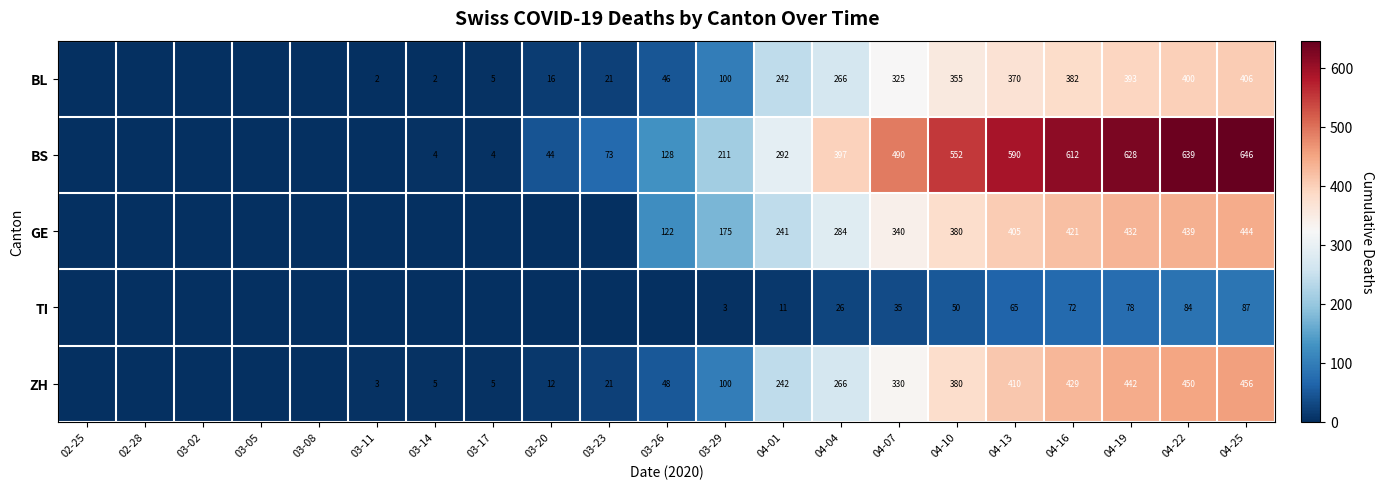

What is the spread (max minus min) of values at 04-04?

371